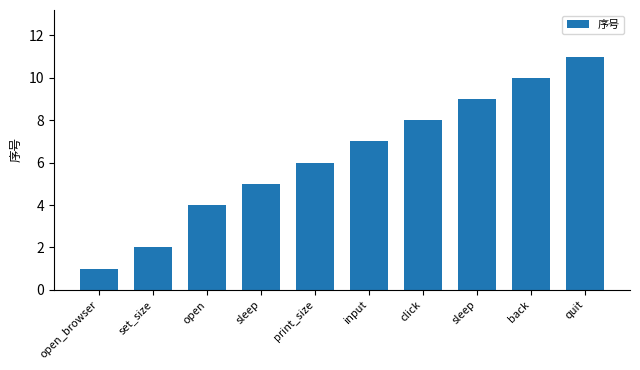

How many data points are less than 7?

5